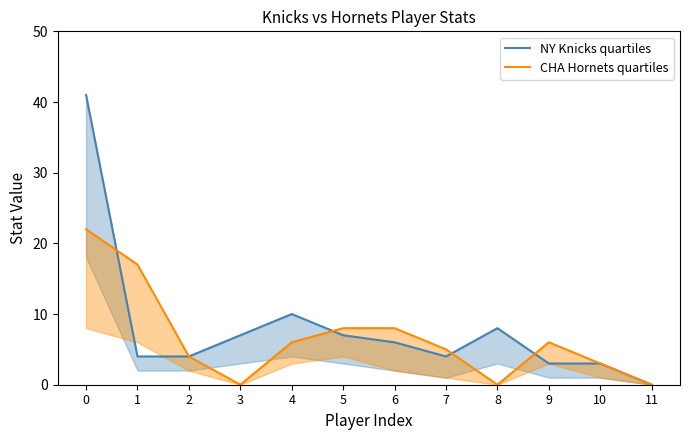

What is the value of the NY Knicks quartiles point at the 9th from the left?

8